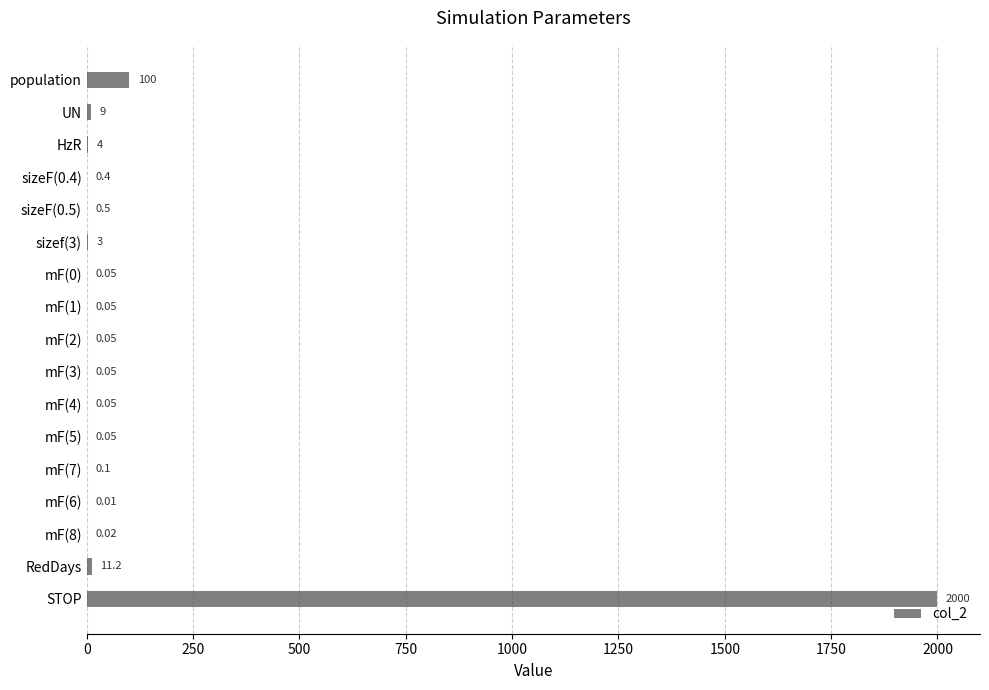

Which label corresponds to the largest value in the chart?

STOP